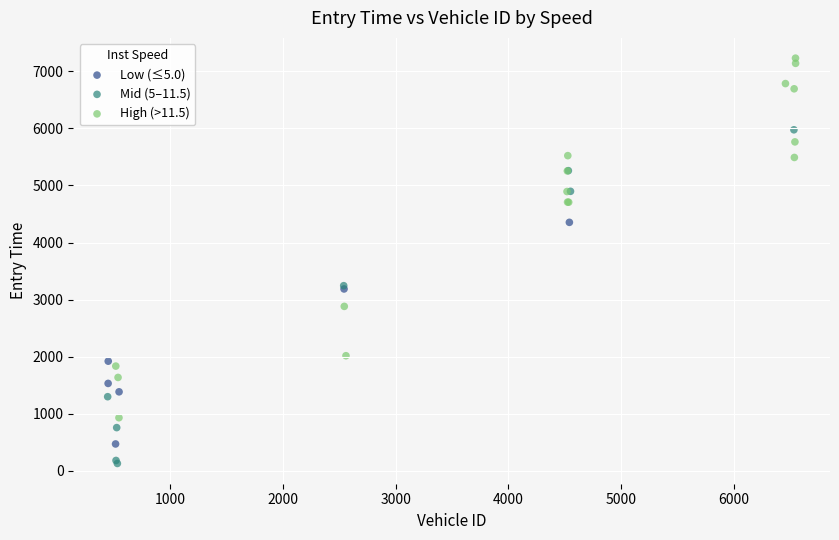

Which series reaches the maximum Y coordinate?

High (>11.5)